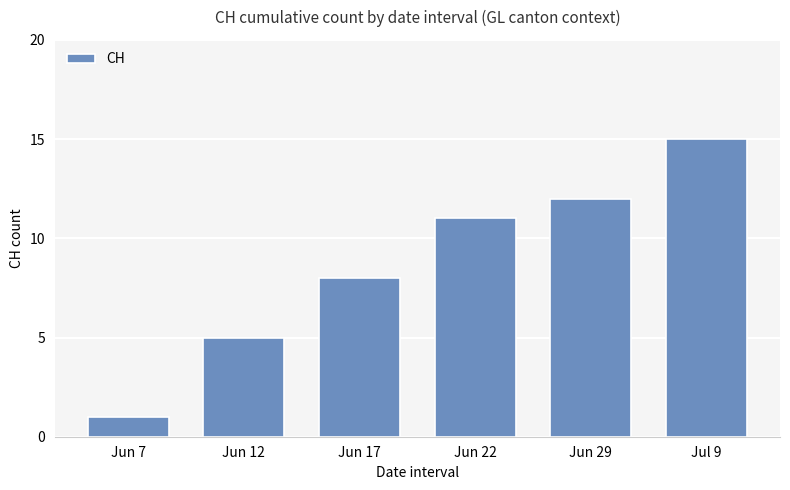

List the labels in order of value, largest first.

Jul 9, Jun 29, Jun 22, Jun 17, Jun 12, Jun 7